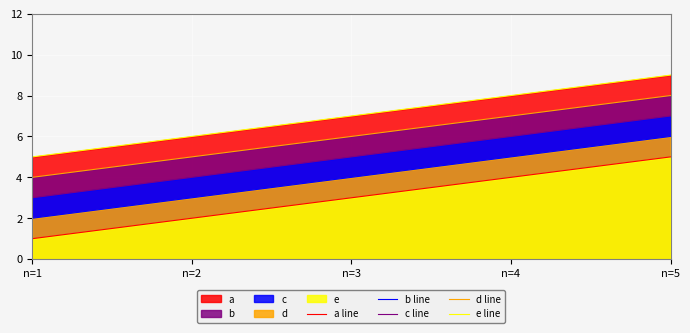

Is the value of e line at n=2 greater than the value of d line at n=4?

No